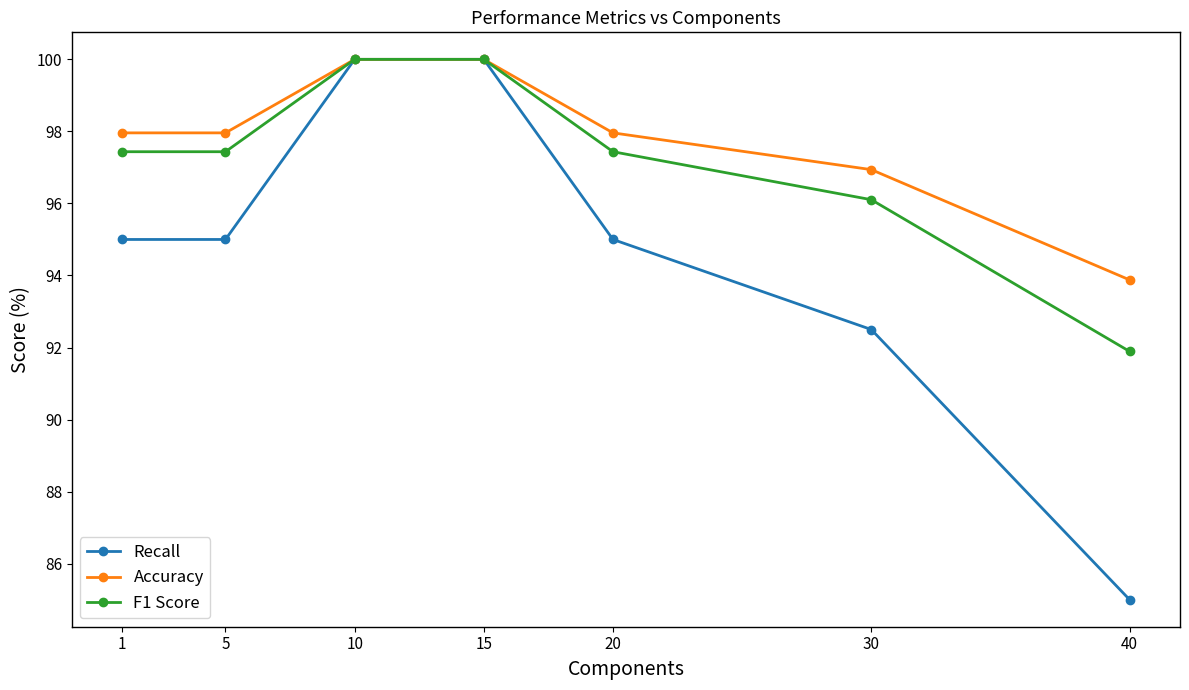

The Recall series shows 92.5 at 30. True or false?

True